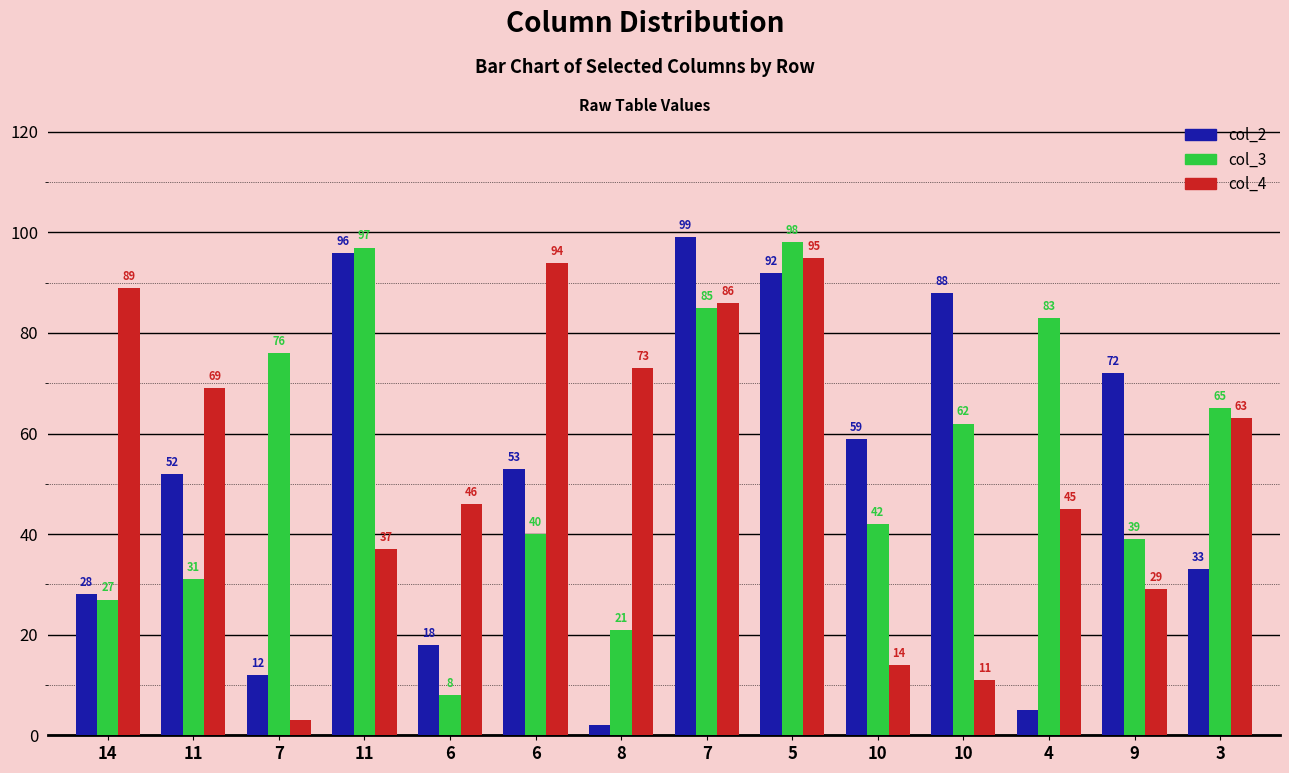

Count the number of categories in the chart.

14